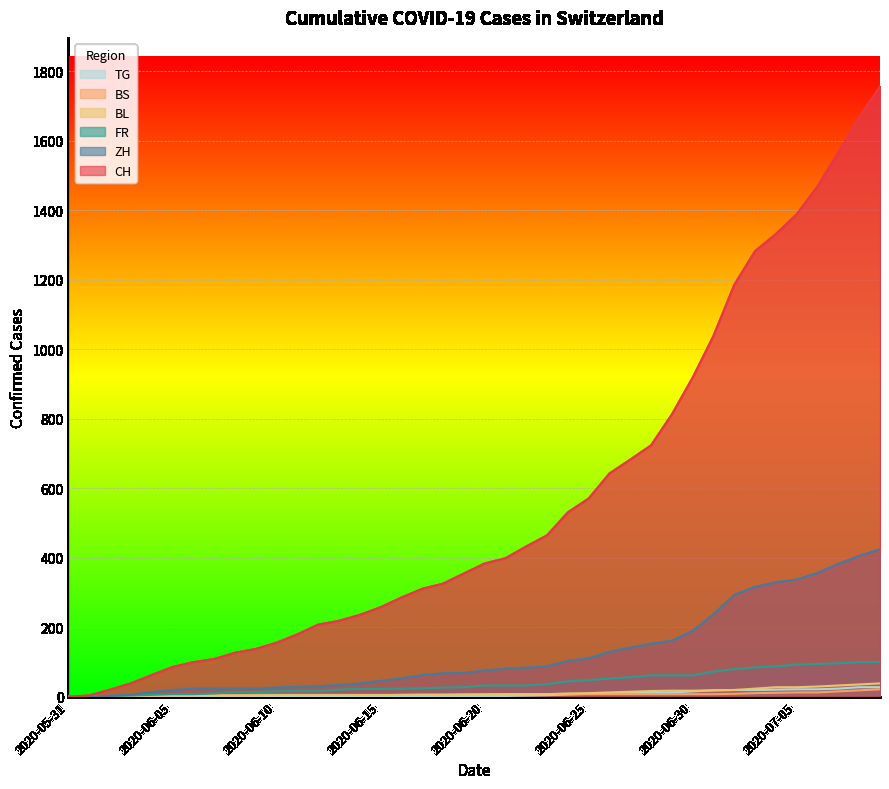

At which category is the sum across all series the highest?

2020-07-09